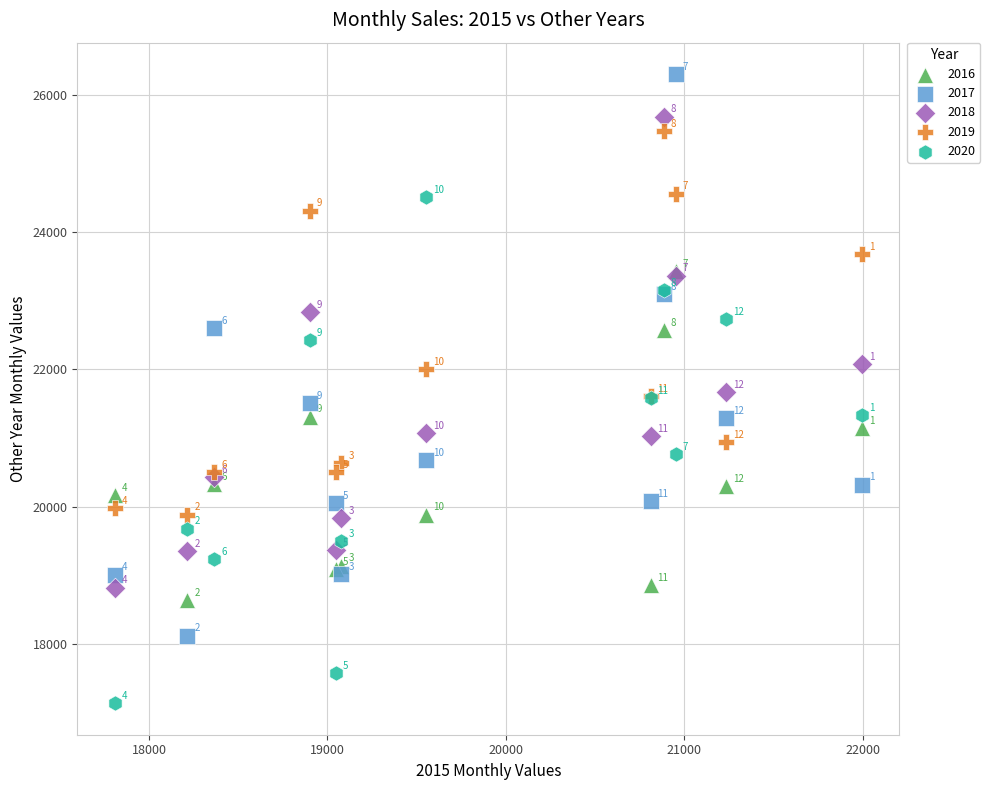

In the 2020 series, what Y value is closest to 20822?

20762